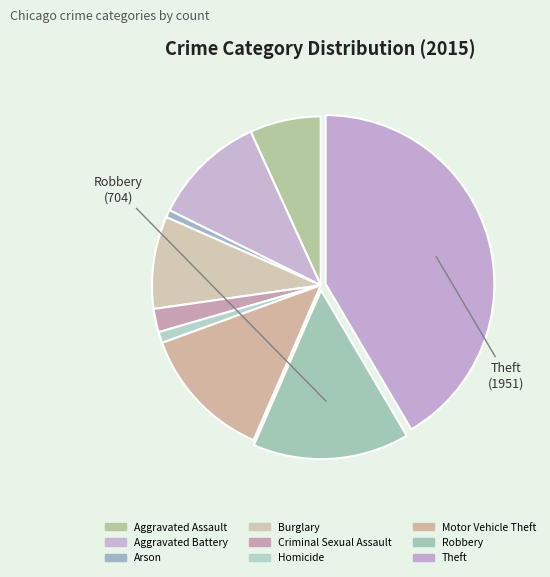

Combined, do Aggravated Battery and Burglary account for over 50%?

No